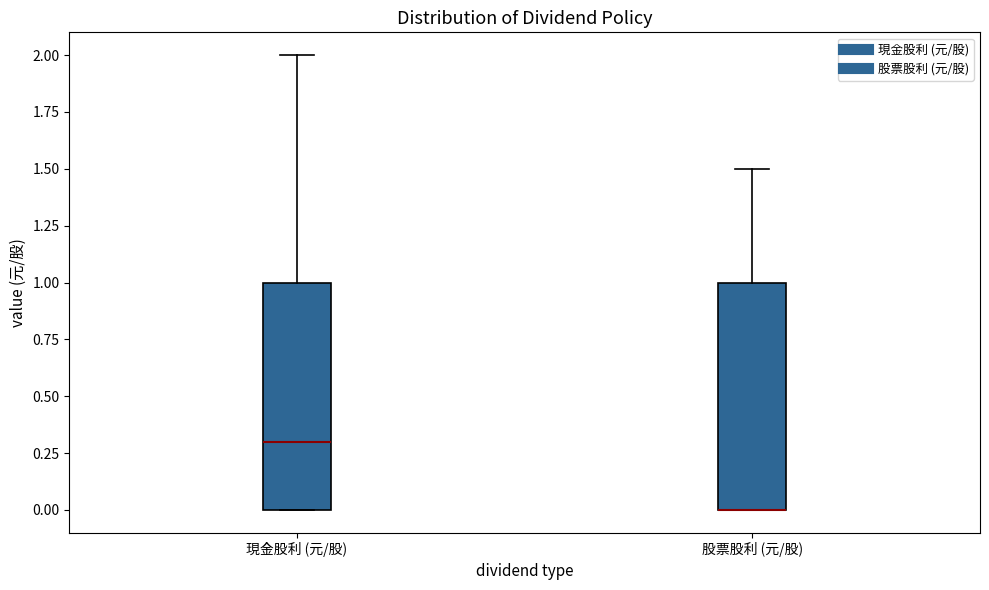

Reading left to right, read every box against the y-axis: the position of its median line, the range the box covers, and the ends of its whiskers. The values are not printed on the chart, so give them approximately, as read against the axis.

現金股利 (元/股): median 0.3, box 0.0 to 1.0, whiskers 0.0 to 2.0
股票股利 (元/股): median 0.0 (drawn on the box's lower edge), box 0.0 to 1.0, whiskers 0.0 to 1.5